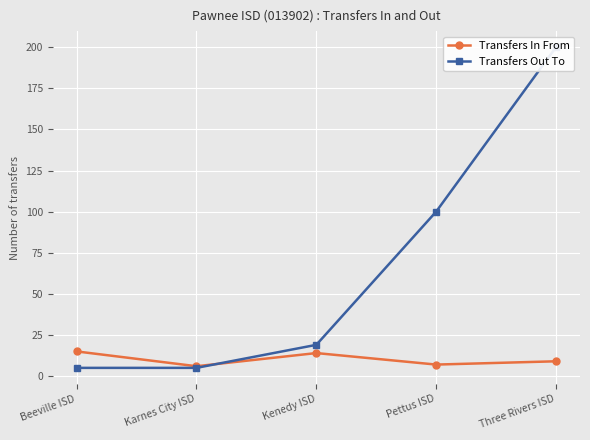

Where is the first local maximum for Transfers In From?

Kenedy ISD